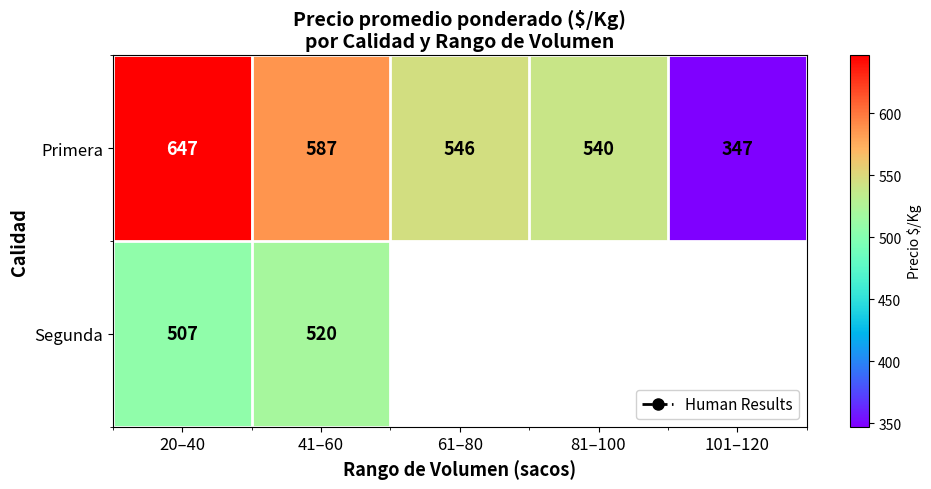

List the labels in order of Primera value, smallest first.

101–120, 81–100, 61–80, 41–60, 20–40